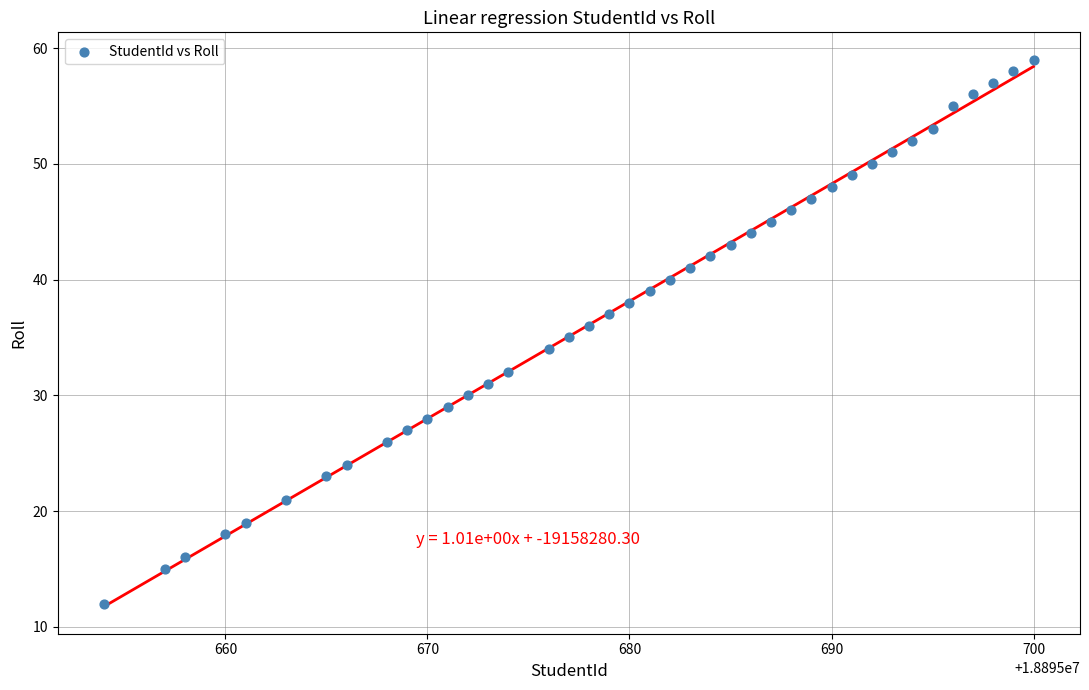

What is the range of Y values (max minus min)?

47